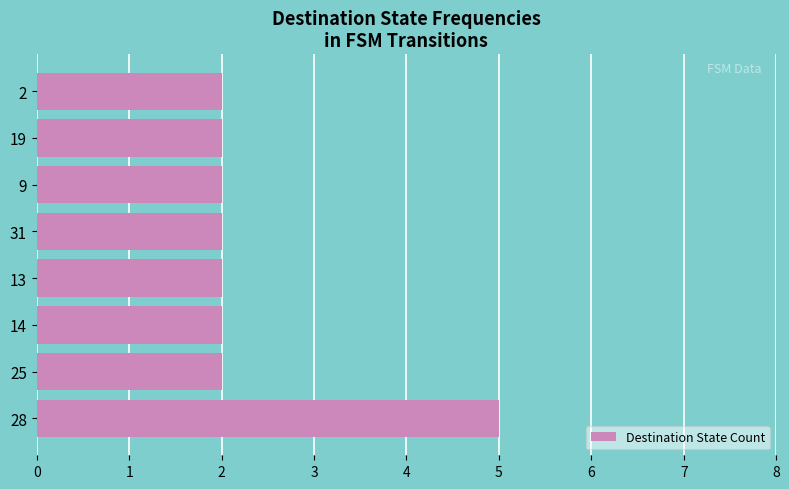

Reading bottom to top, what are all the values shown in this chart?

5	2	2	2	2	2	2	2